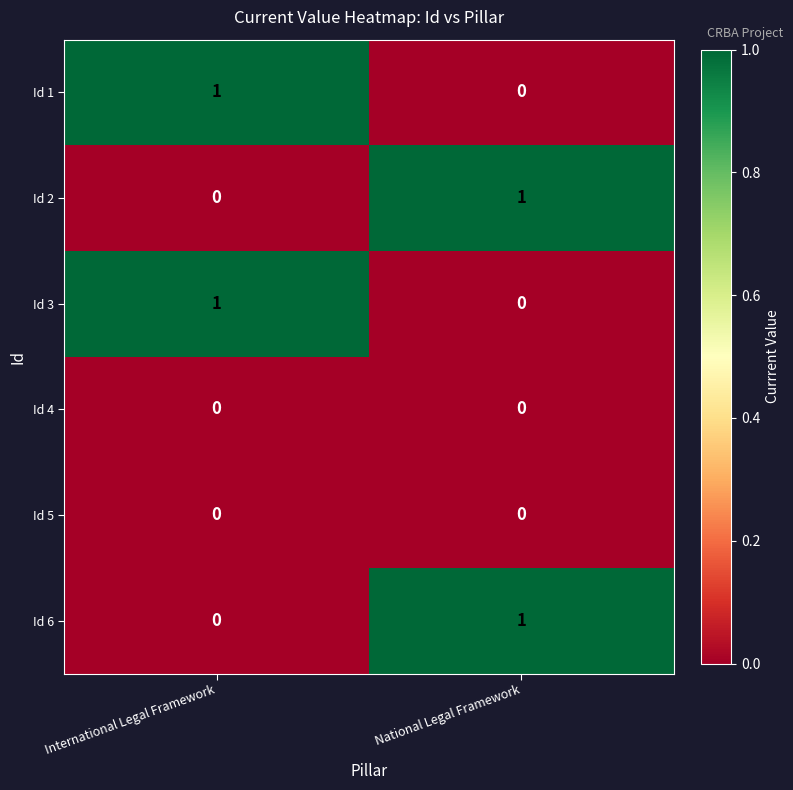

Which category has the highest value in the Id 3 series?

International Legal Framework